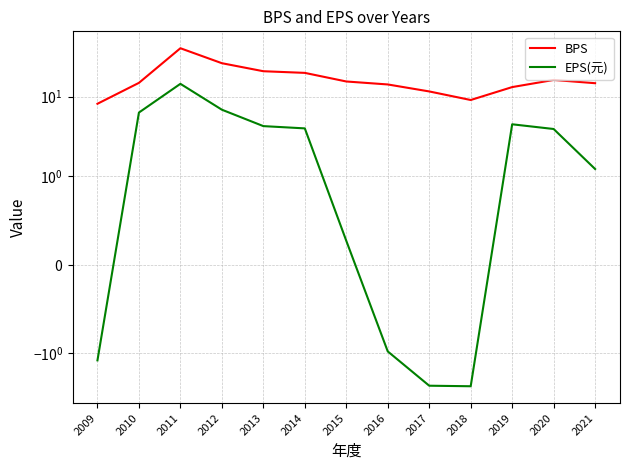

Is the value of EPS(元) at 2015 greater than the value of BPS at 2013?

No